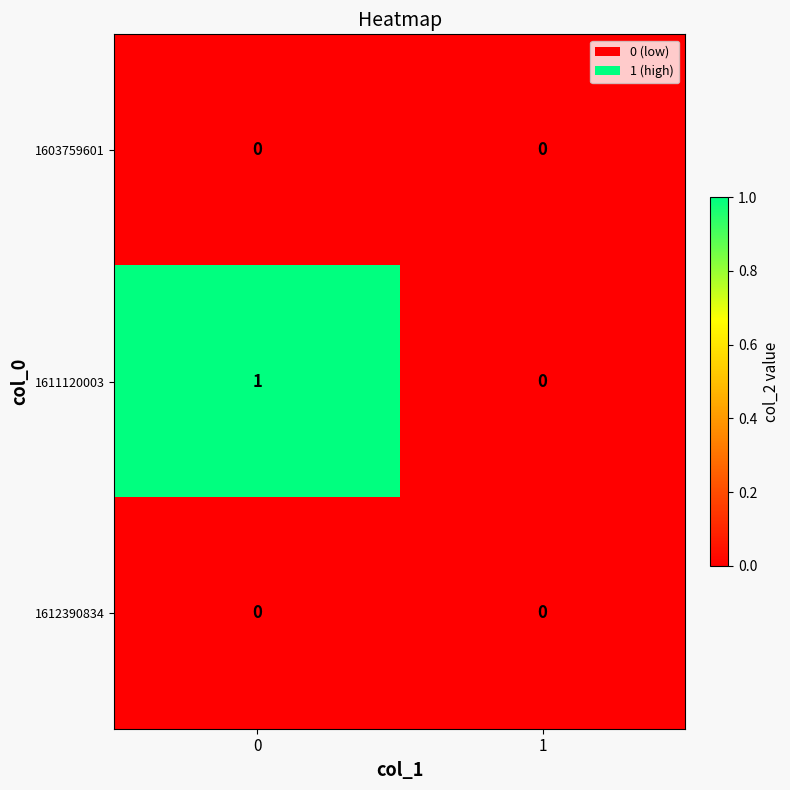

Which series has the widest spread of values?

1611120003